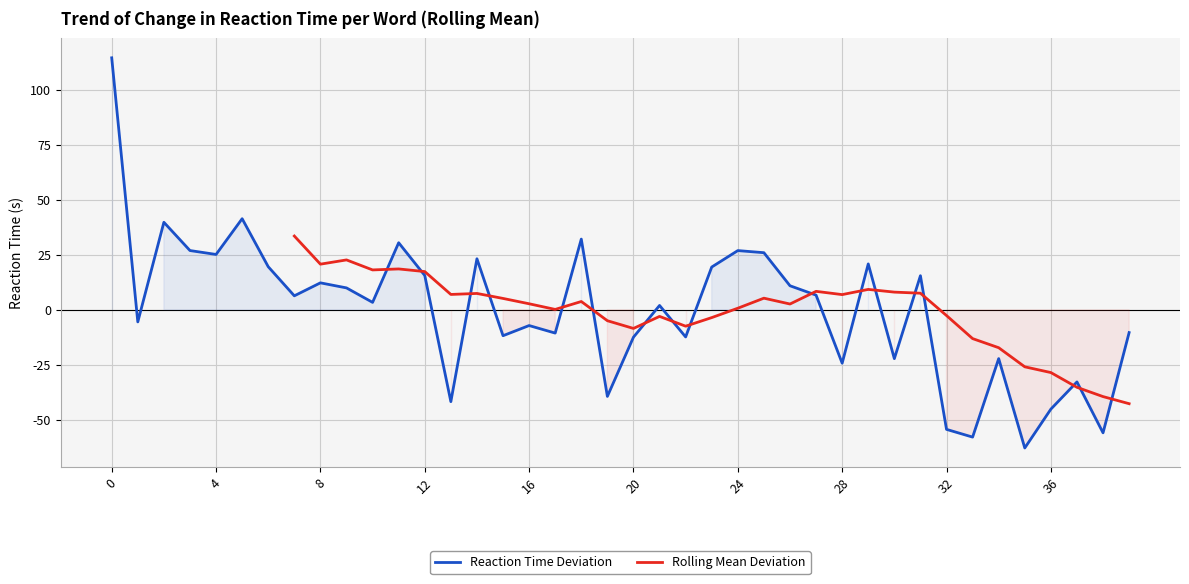

What is the sum of the values at 29 and 1?

15.4